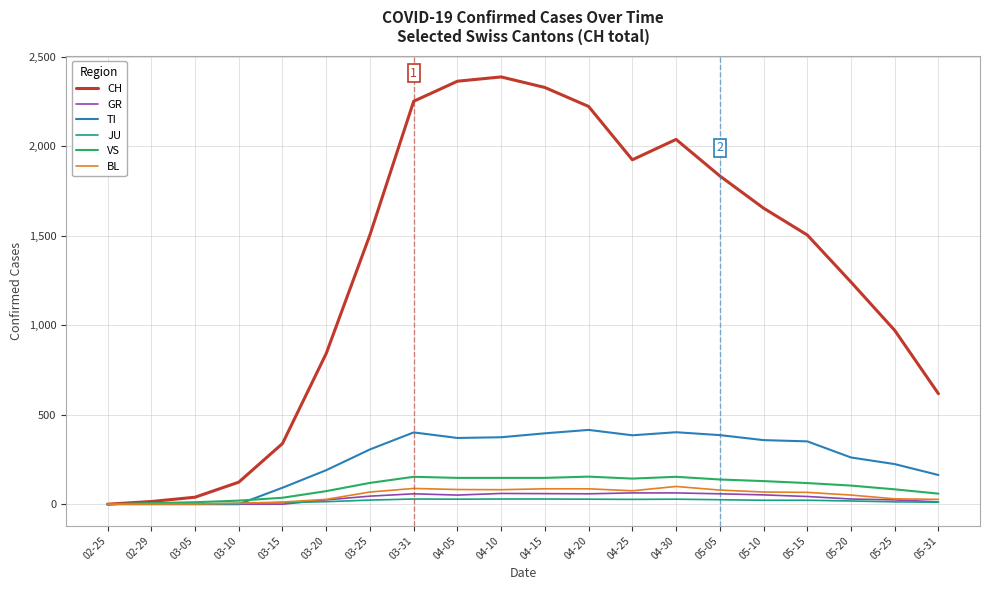

Is the value of TI at 05-10 greater than the value of VS at 04-25?

Yes